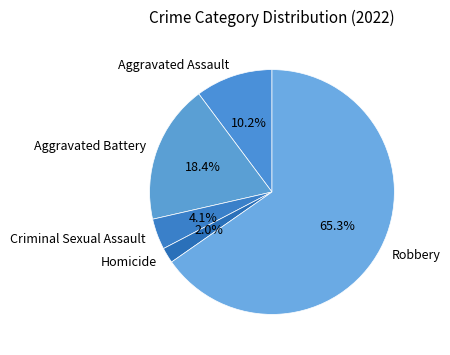

Is it true that Aggravated Battery is 18% of the pie?

True